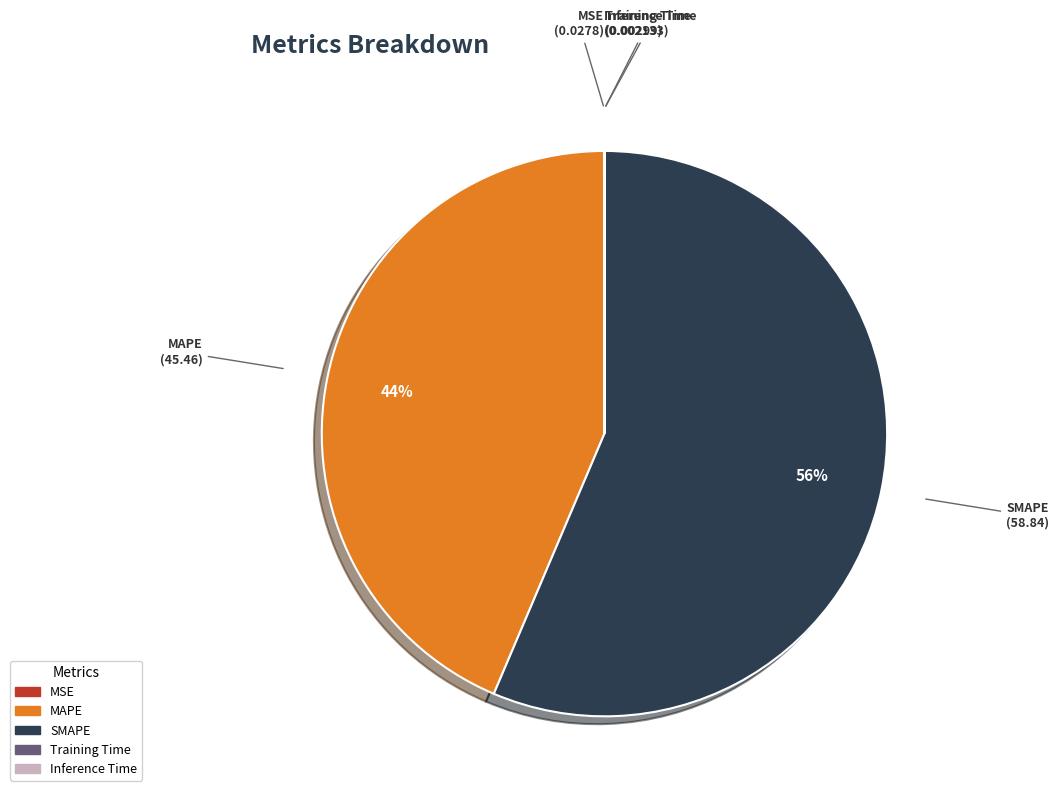

Do SMAPE and MAPE together represent more than half of the pie?

Yes